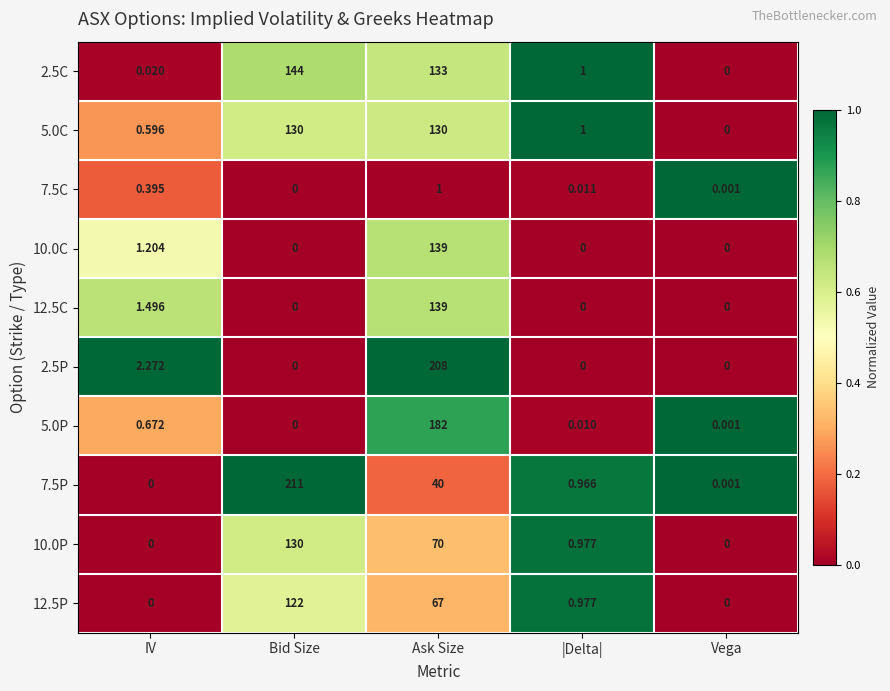

Which label corresponds to the largest value in the chart?

Bid Size